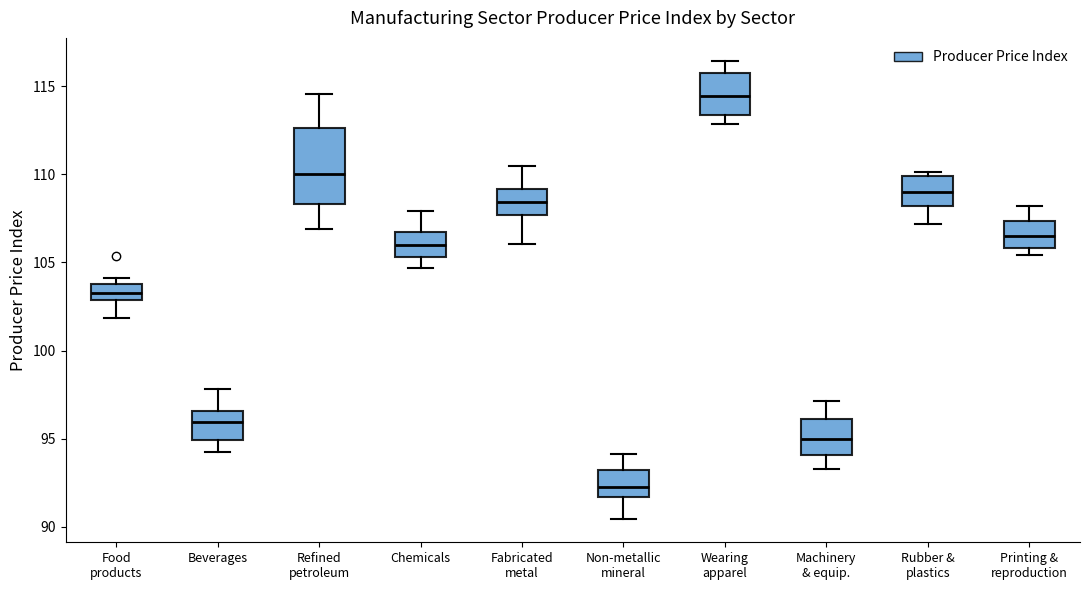

Where is the upper edge of the box for Printing & reproduction on the y-axis? The values are not printed on the chart, so give them approximately, as read against the axis.

107.5